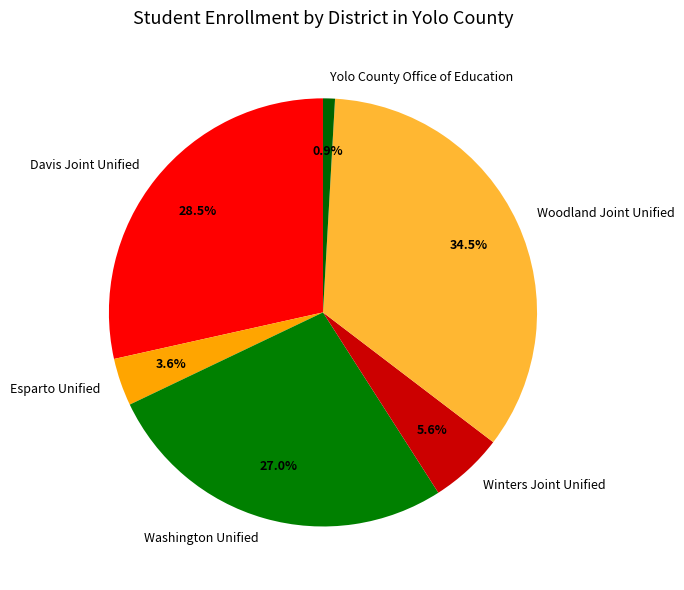

How many segments does this pie chart have?

6